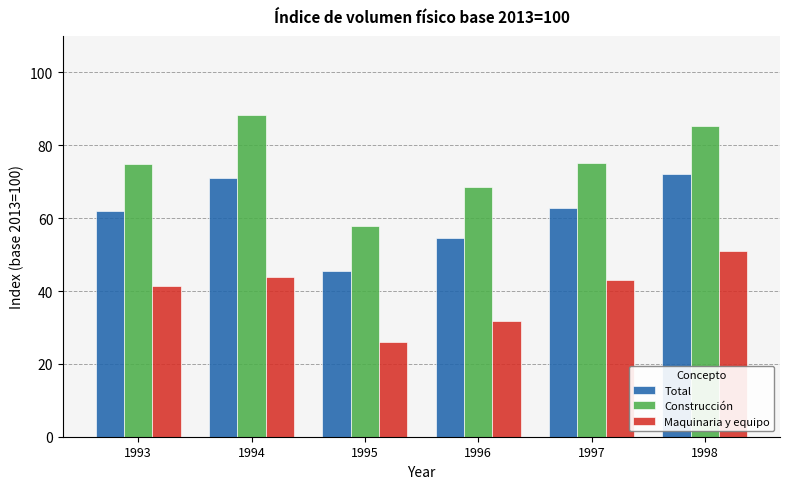

How many distinct data groups are displayed?

3